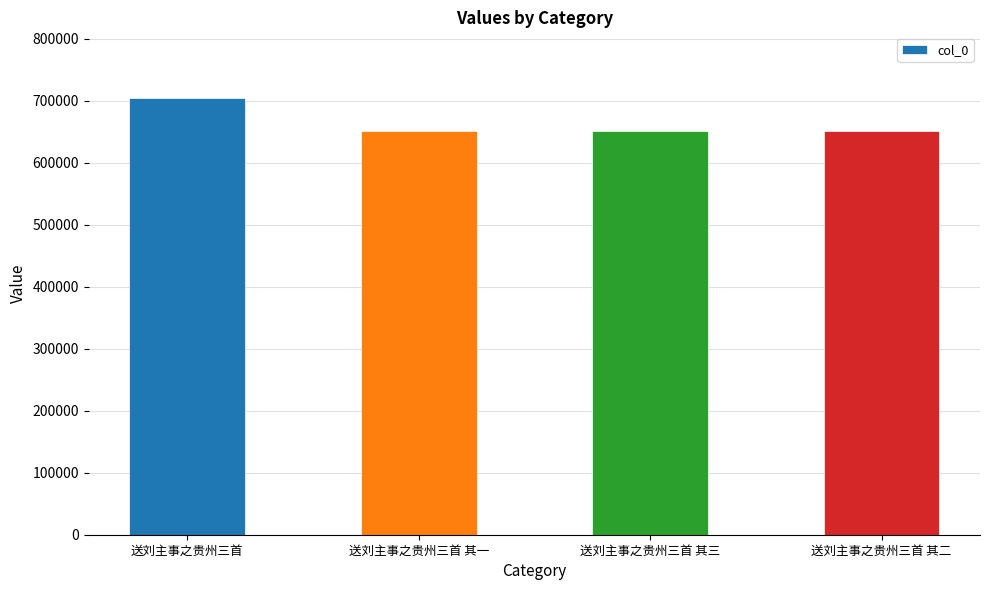

What is the change in value from 送刘主事之贵州三首 其三 to 送刘主事之贵州三首 其二?

-1